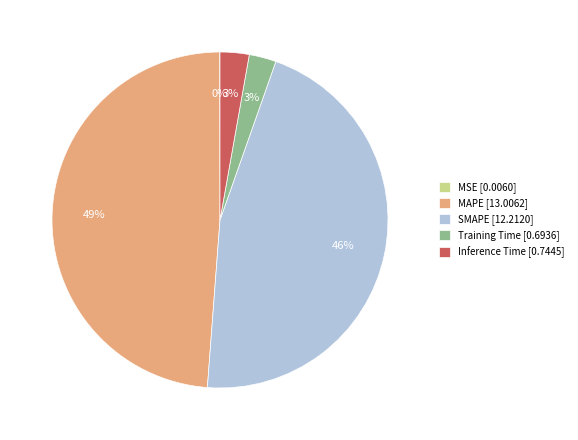

Between MAPE [13.0062] and SMAPE [12.2120], which is larger?

MAPE [13.0062]